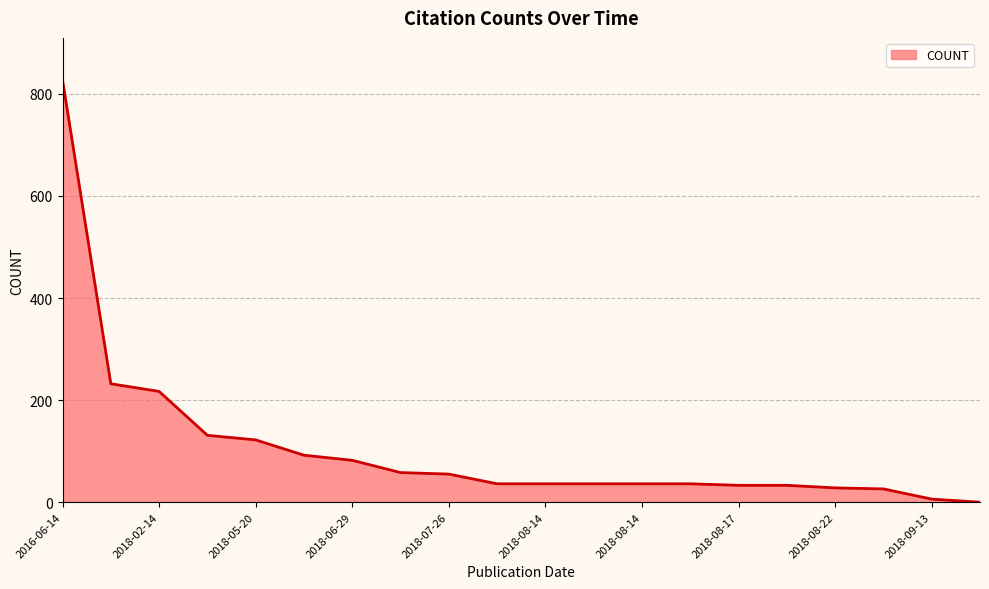

What is the greatest value displayed?

827